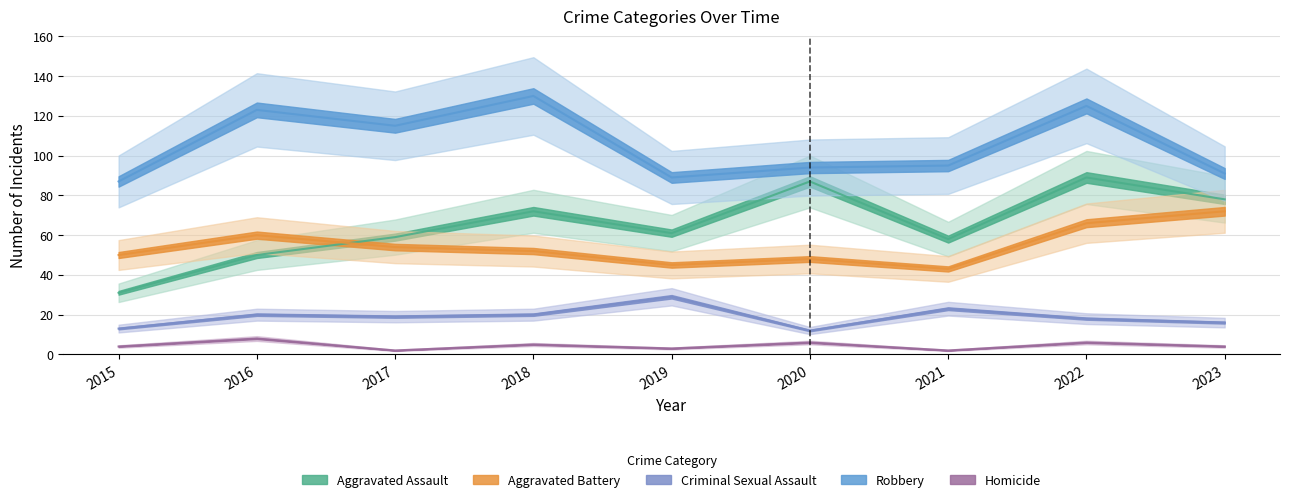

What is the average value of the Aggravated Battery series?

54